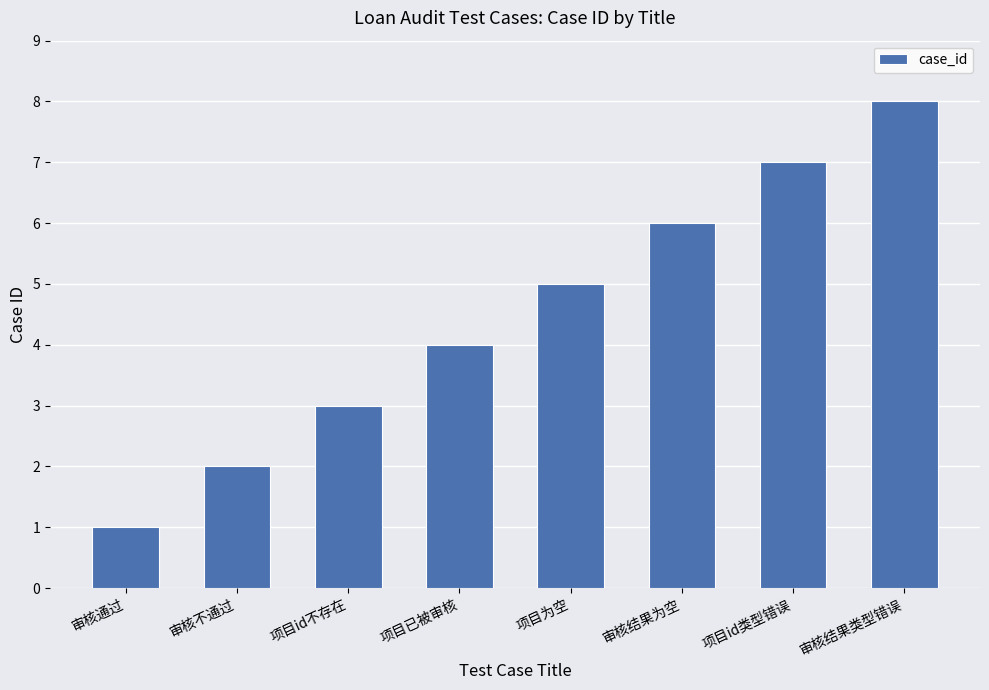

What position from the right is 项目id类型错误?

2